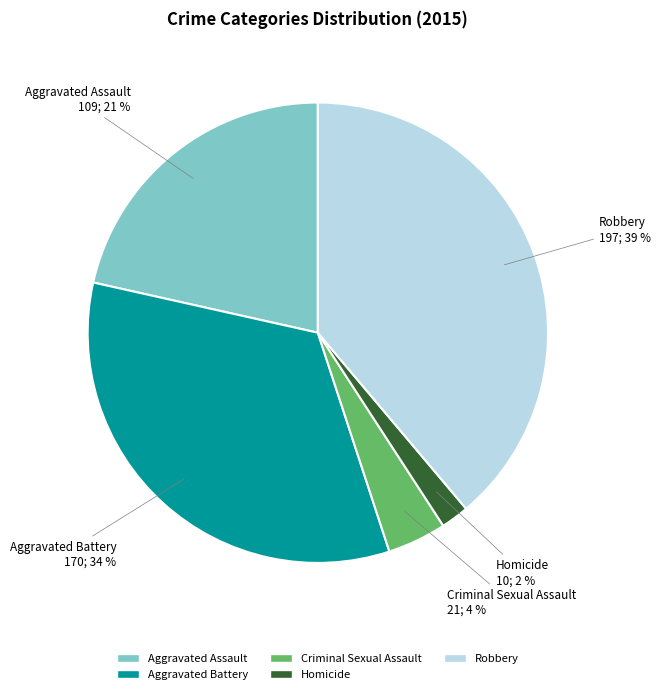

To the nearest percent, what is the difference between the largest and smallest slice percentages?

37%